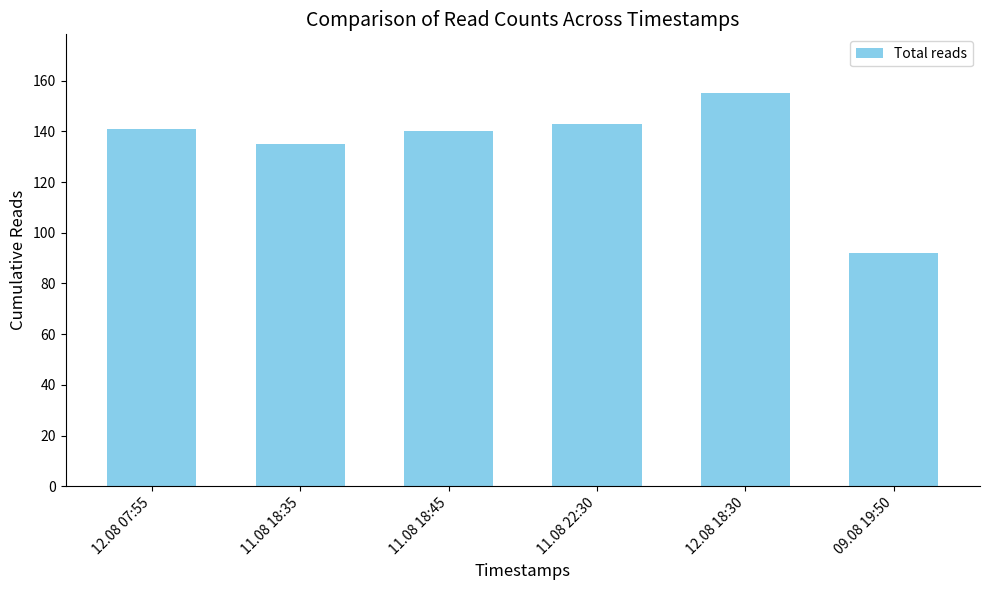

What is the ratio of the value at 11.08 18:45 to the value at 11.08 22:30?

1.0